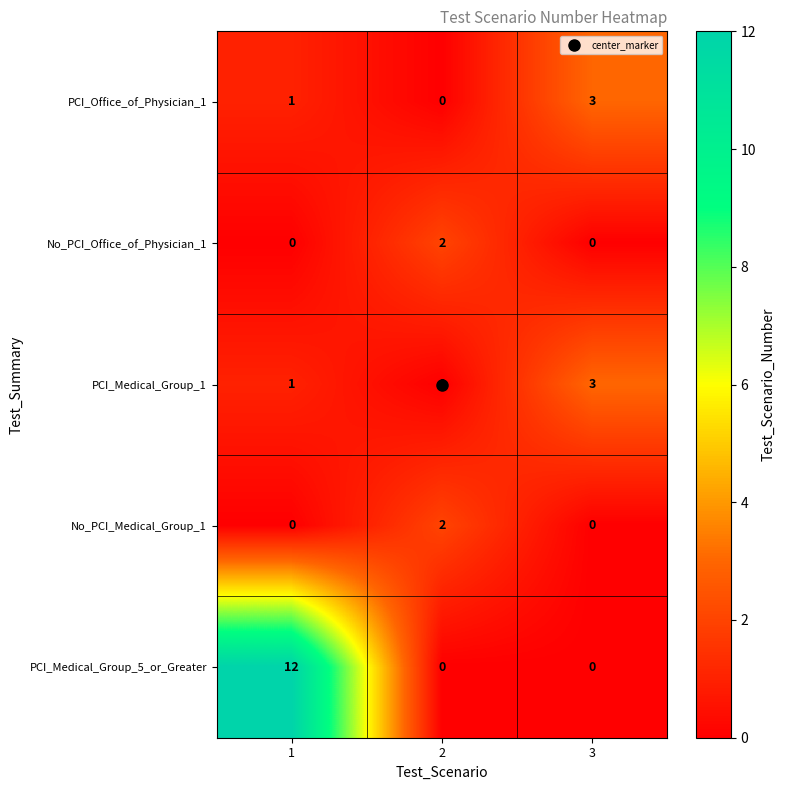

What is the total value across all series at 2?

4